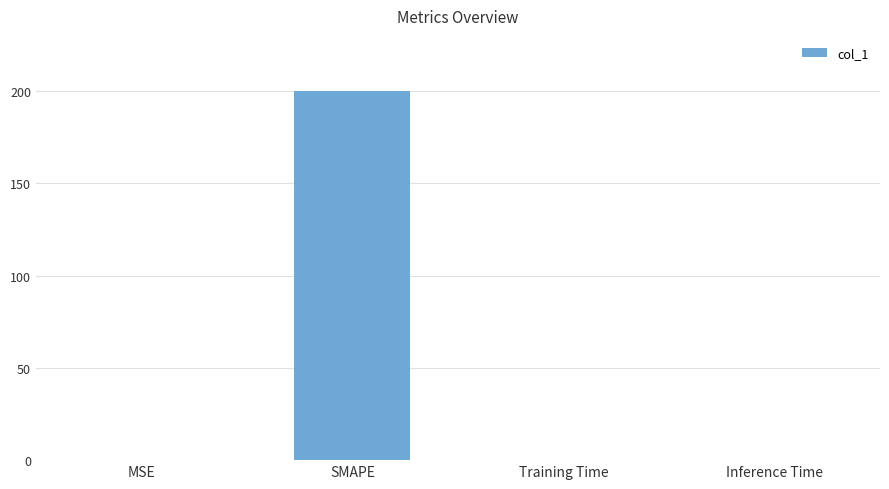

Which has a higher value, SMAPE or MSE?

SMAPE